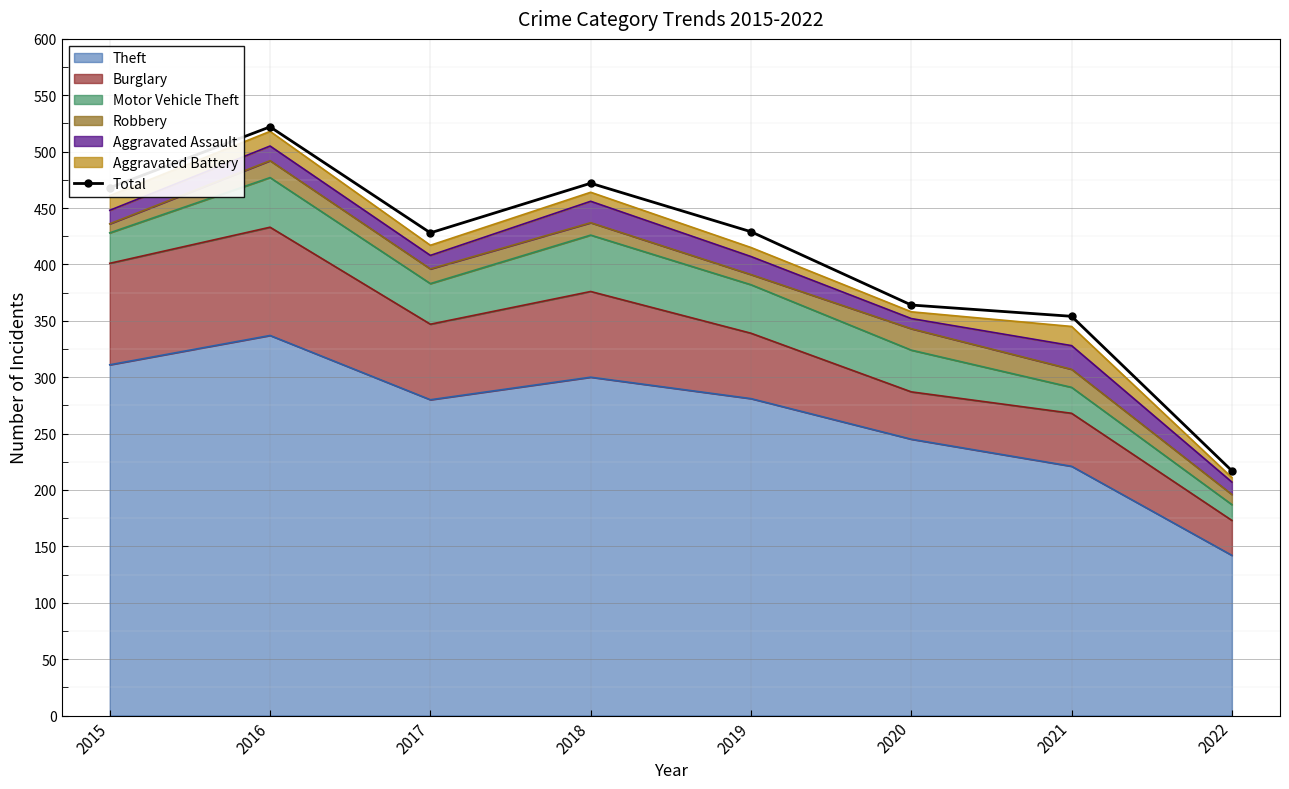

Which label corresponds to the smallest value in the chart?

2022